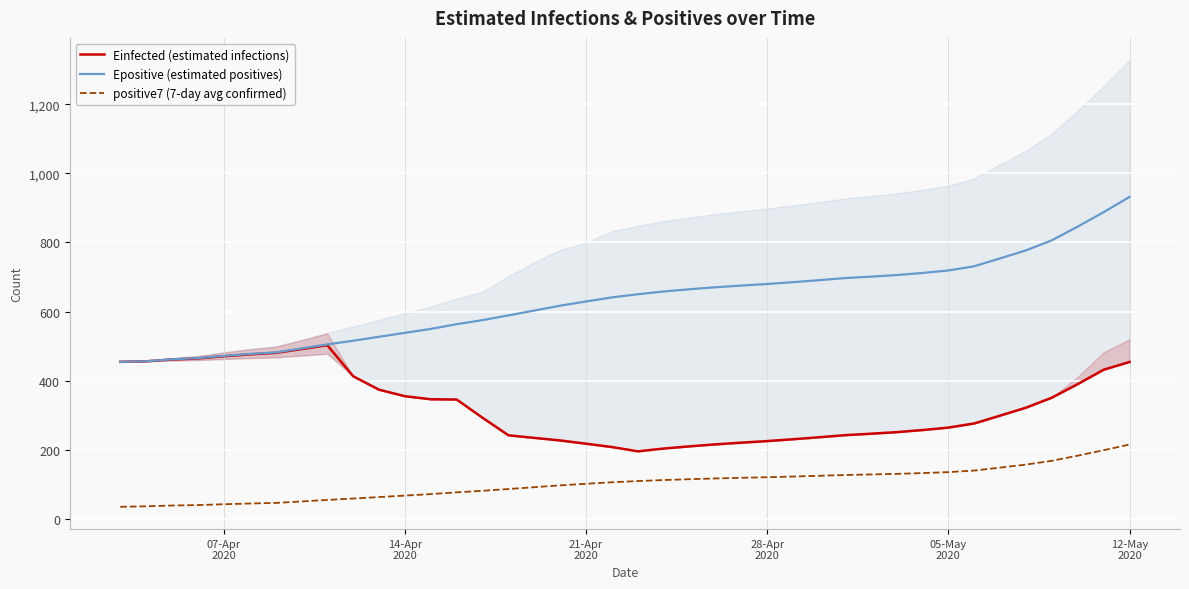

The positive7 (7-day avg confirmed) series shows 60.2 at 28-Apr
2020. True or false?

False